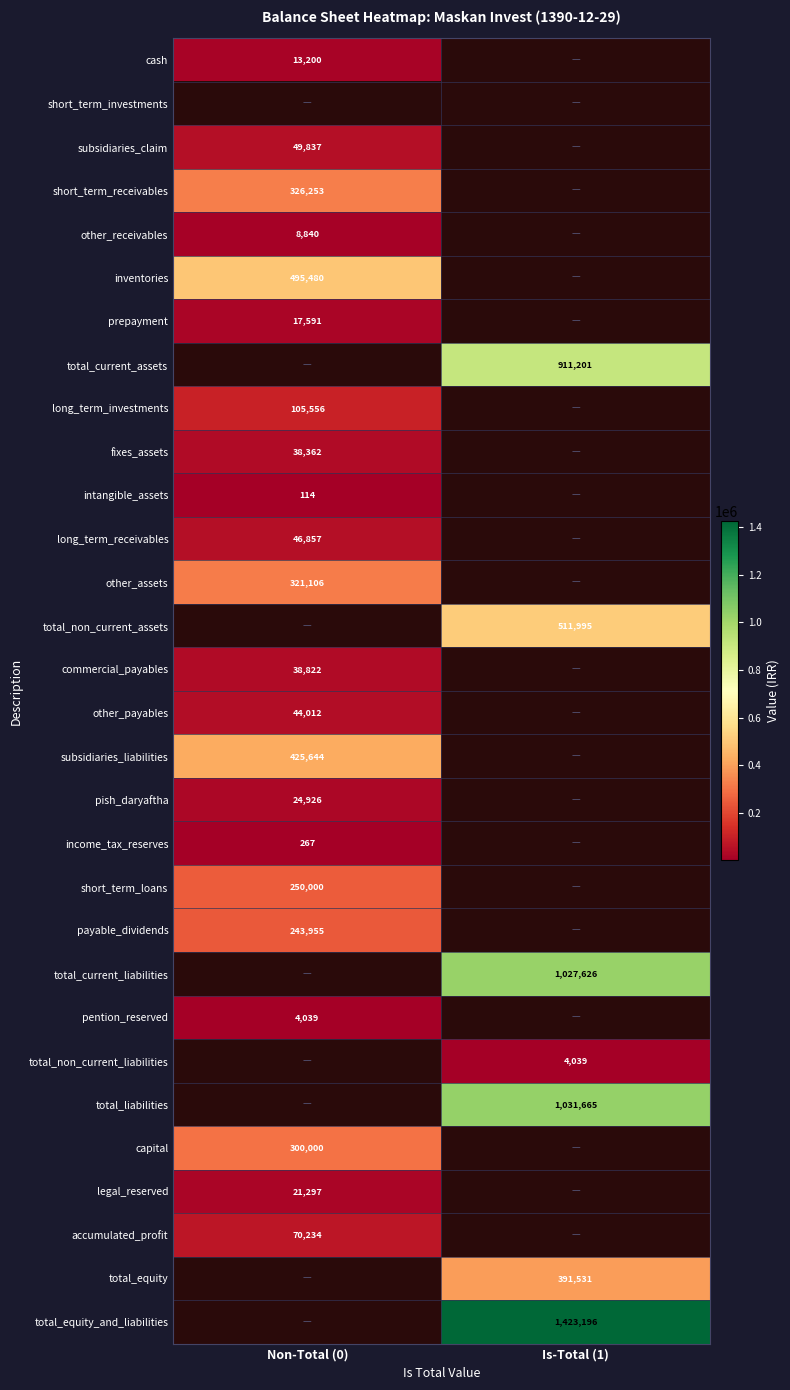

Is the value of other_receivables at Non-Total (0) greater than the value of long_term_receivables at Non-Total (0)?

No